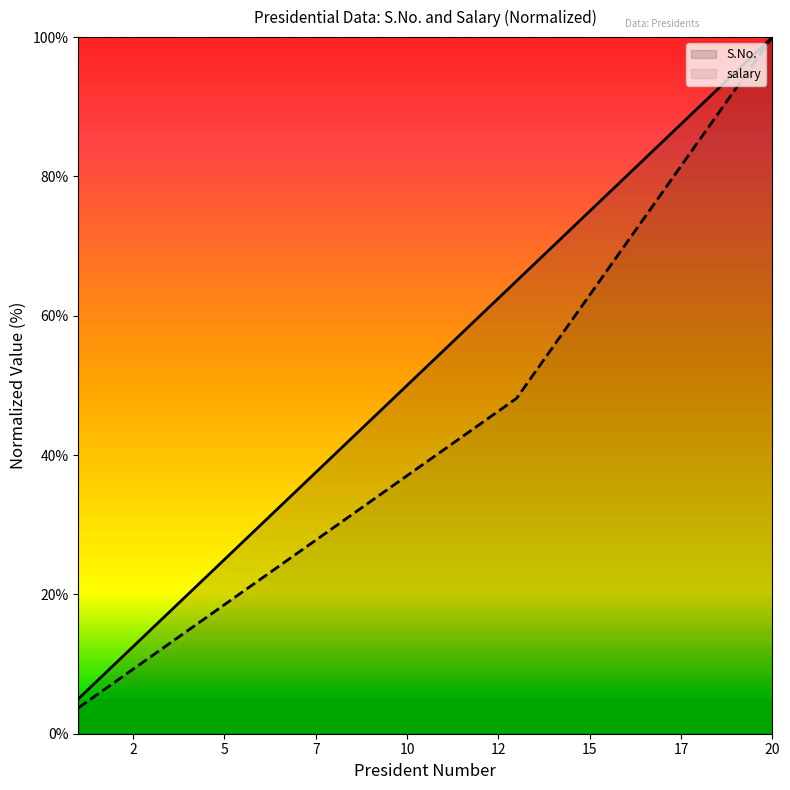

True or false: S.No. has a value of 55.5 at 20.

False